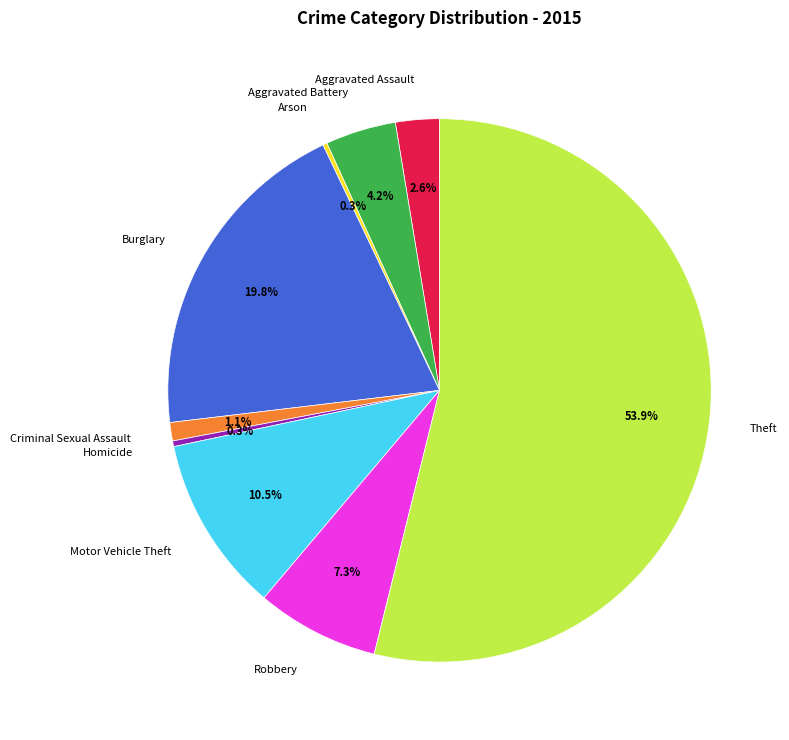

Which category accounts for the majority?

Theft